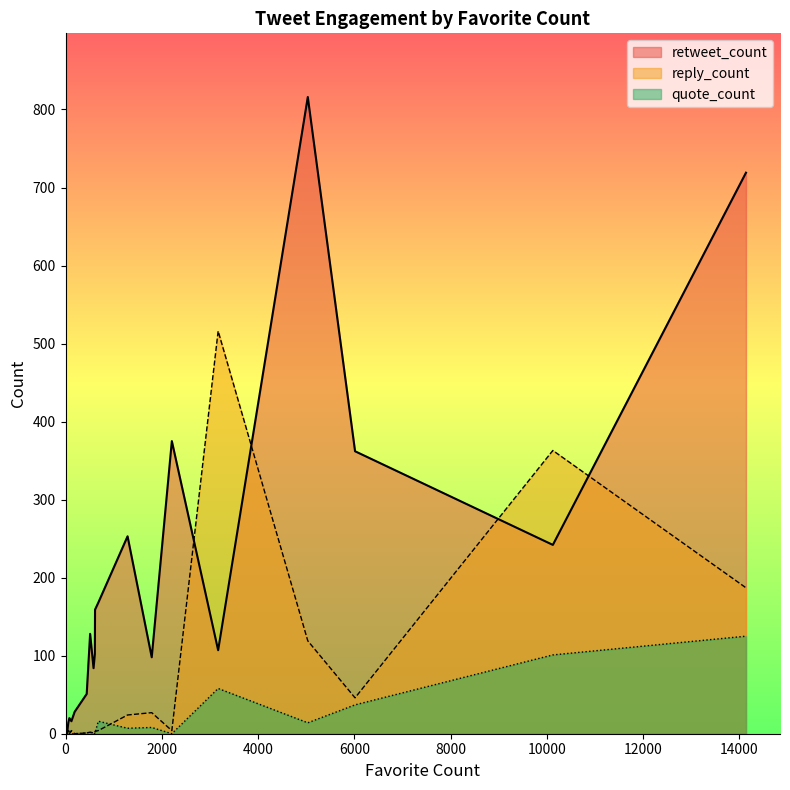

Which series changed the most between 57 and 3171?

reply_count